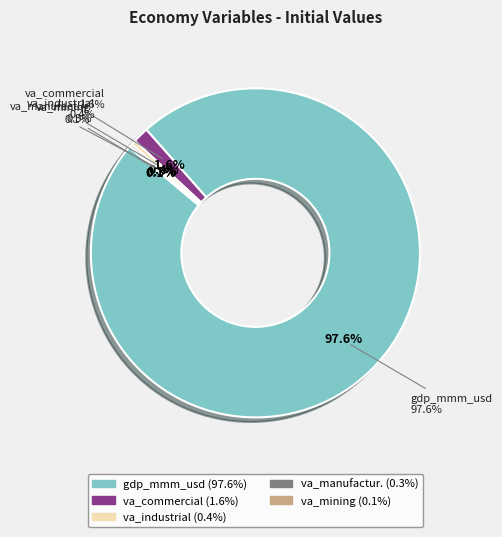

What is the ratio of the value at va_commercial_mmm_usd to the value at va_manufacturing_mmm_usd?

6.2